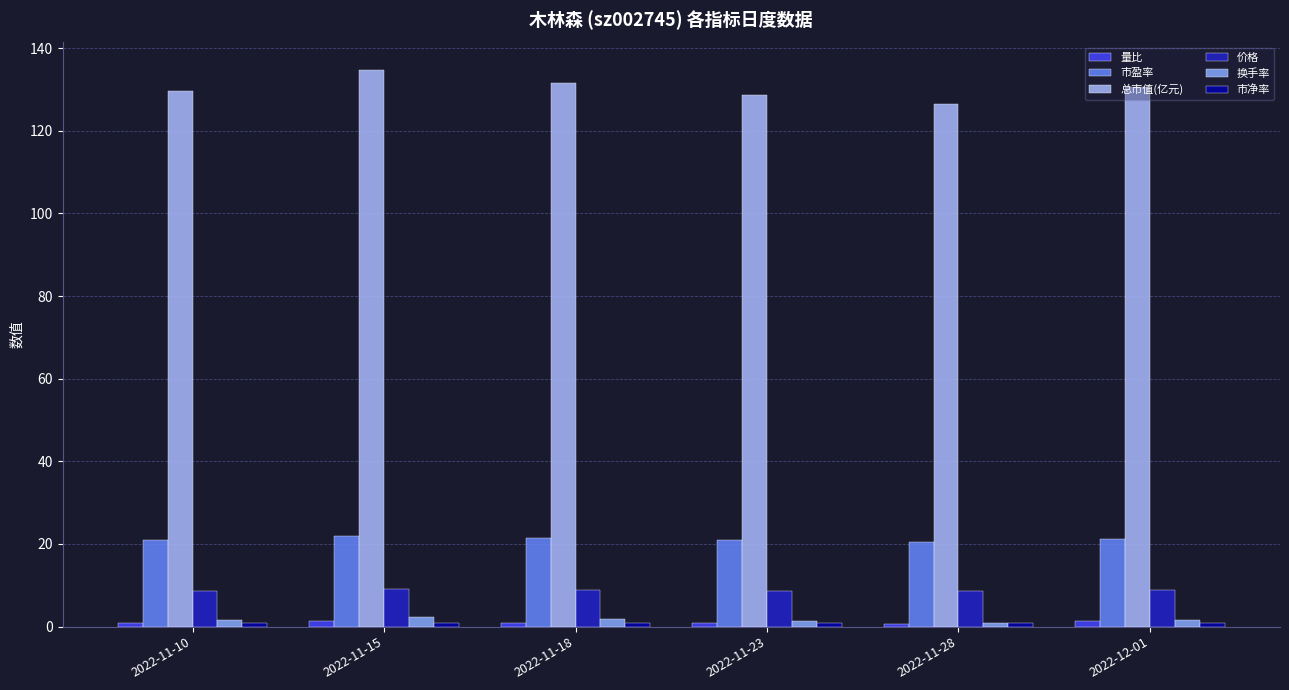

Between 2022-11-18 and 2022-11-23, which series saw the biggest shift?

总市值(亿元)